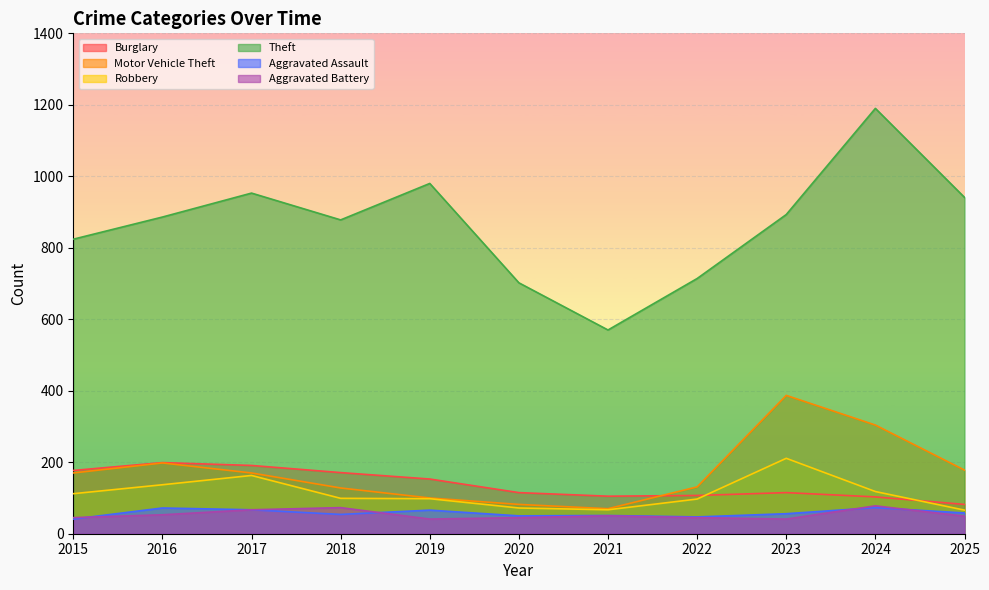

Which series changed the most between 2024 and 2025?

Theft